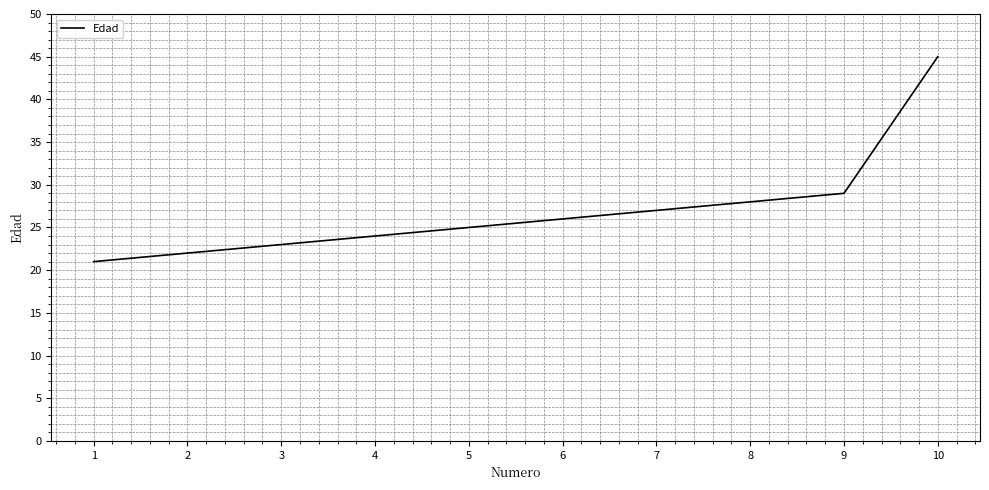

Approximately how many times larger is the value at 3 compared to 7?

0.9